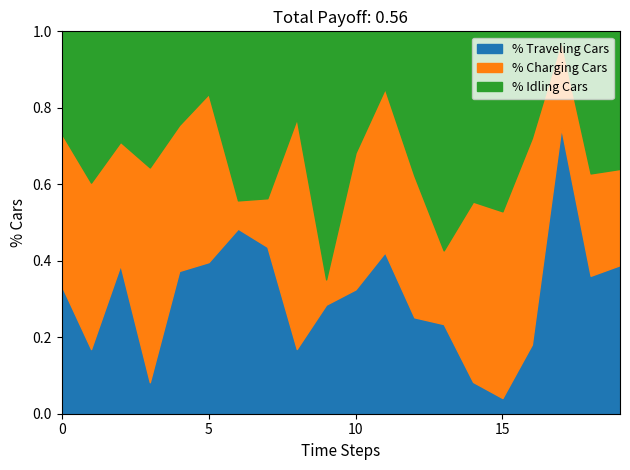

Where is % Traveling Cars nearest to the value 0?

15